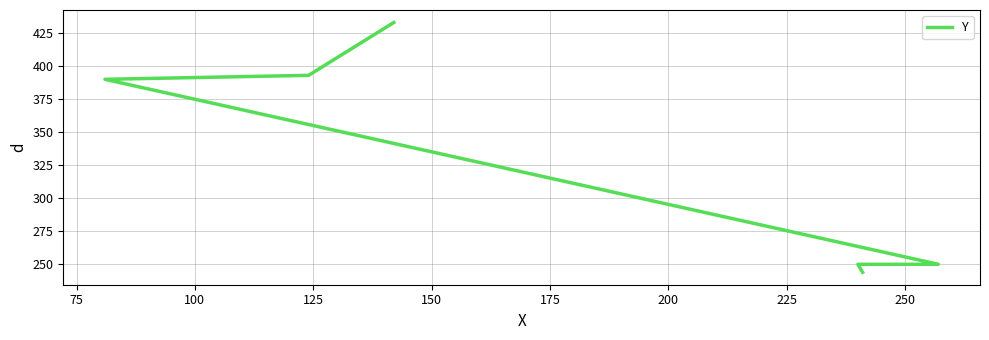

Reading right to left, what are all the values shown in this chart?

433	393	390	250	250	244